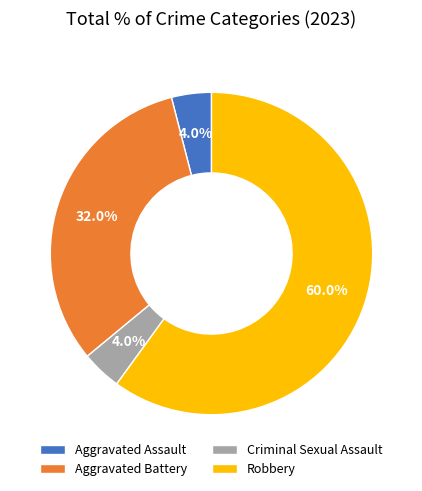

What percentage do Aggravated Battery and Robbery together represent?

92.0%